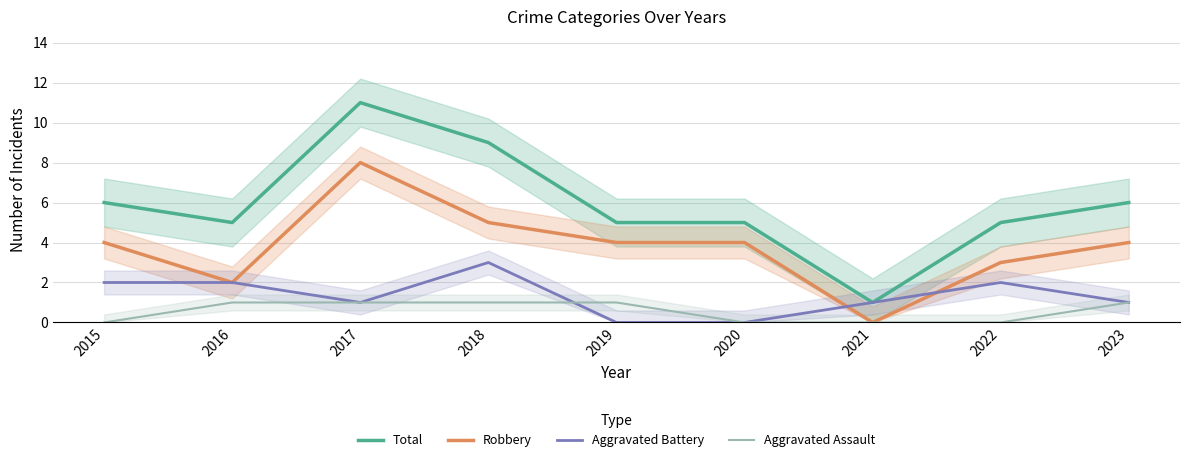

What is the total value across all series at 2015?

12